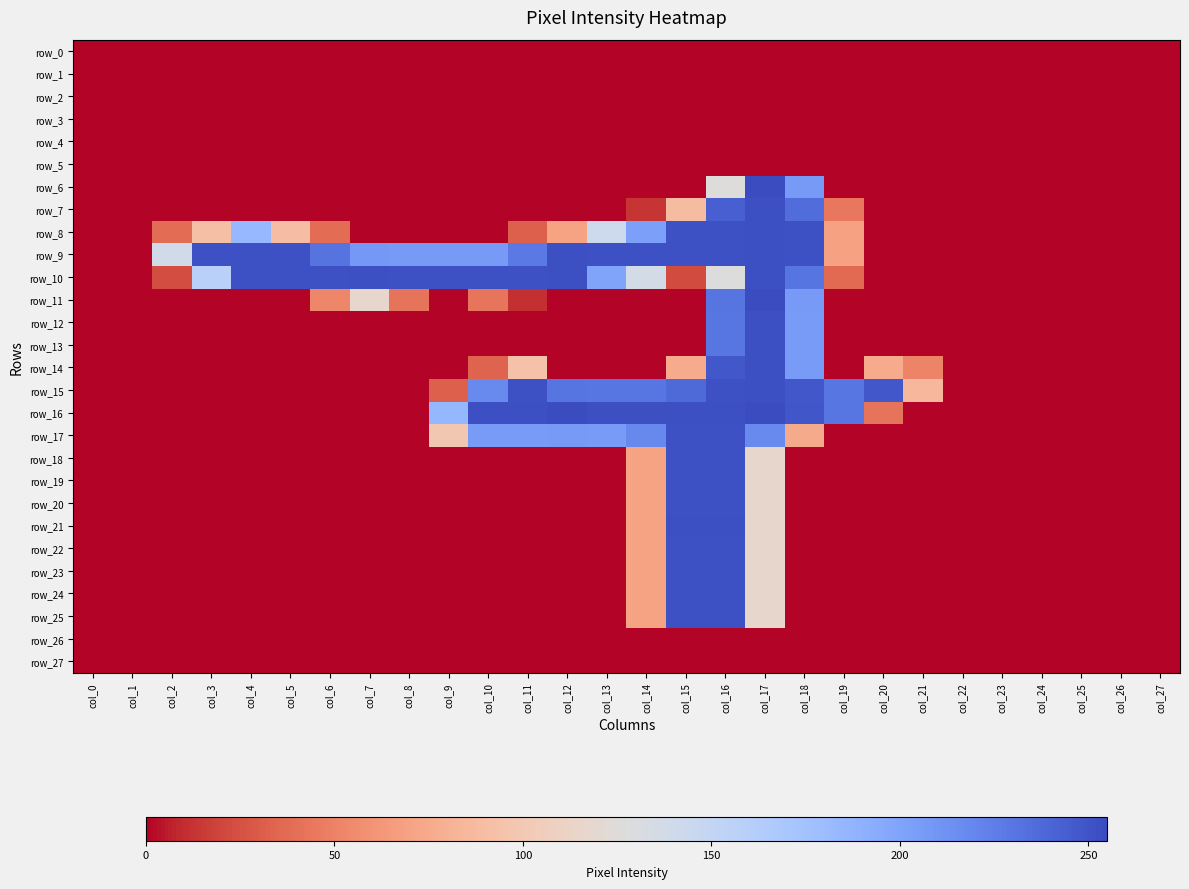

At how many categories does at least one series exceed 121?

19